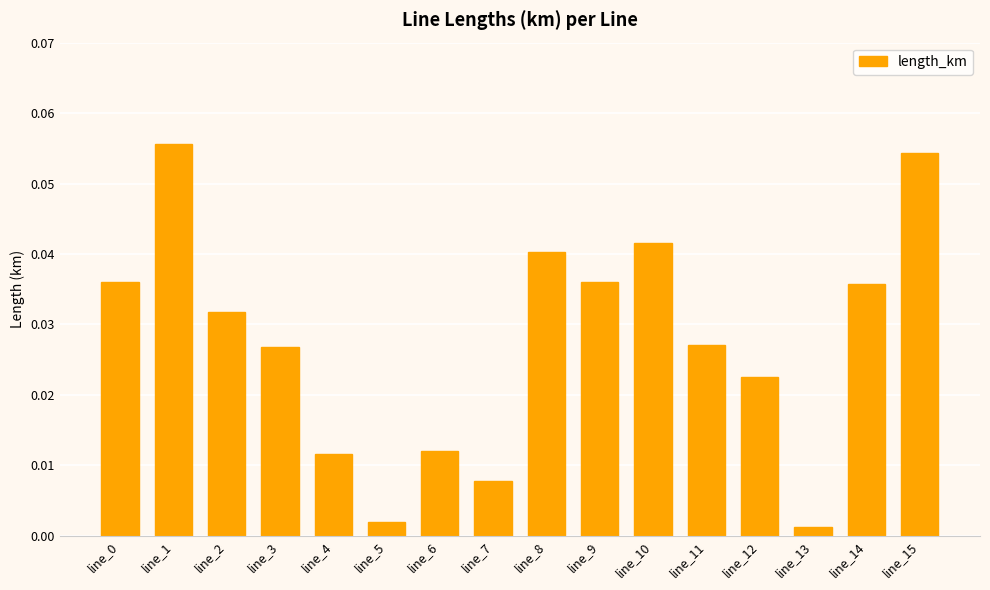

True or false: the data shows 0.0 at line_15.

False